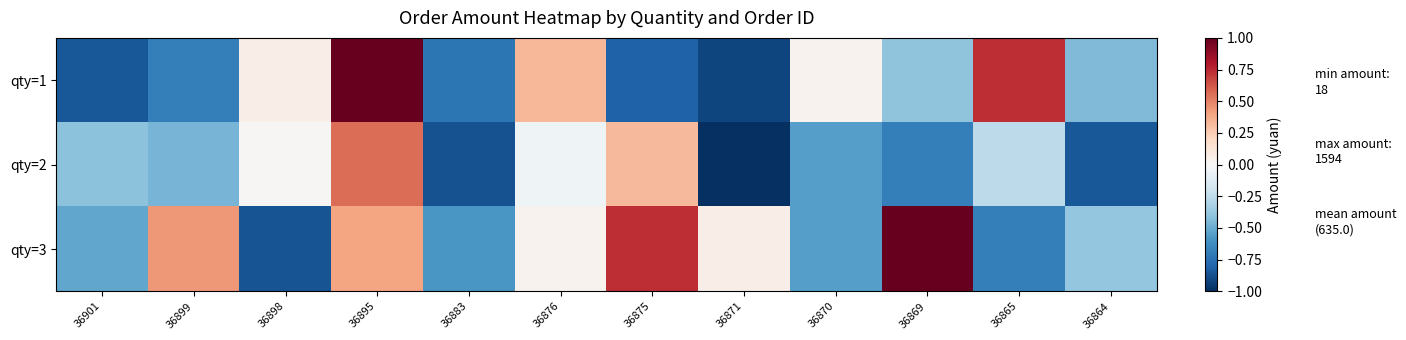

Which label corresponds to the largest value in the chart?

36895